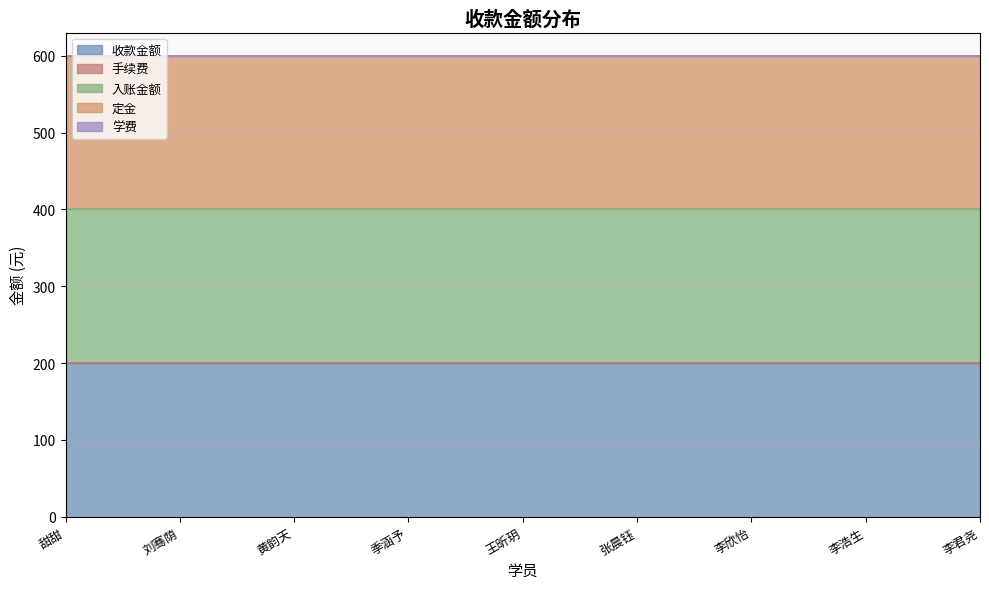

Rank the series by their maximum value, from highest to lowest.

收款金额, 入账金额, 定金, 手续费, 学费